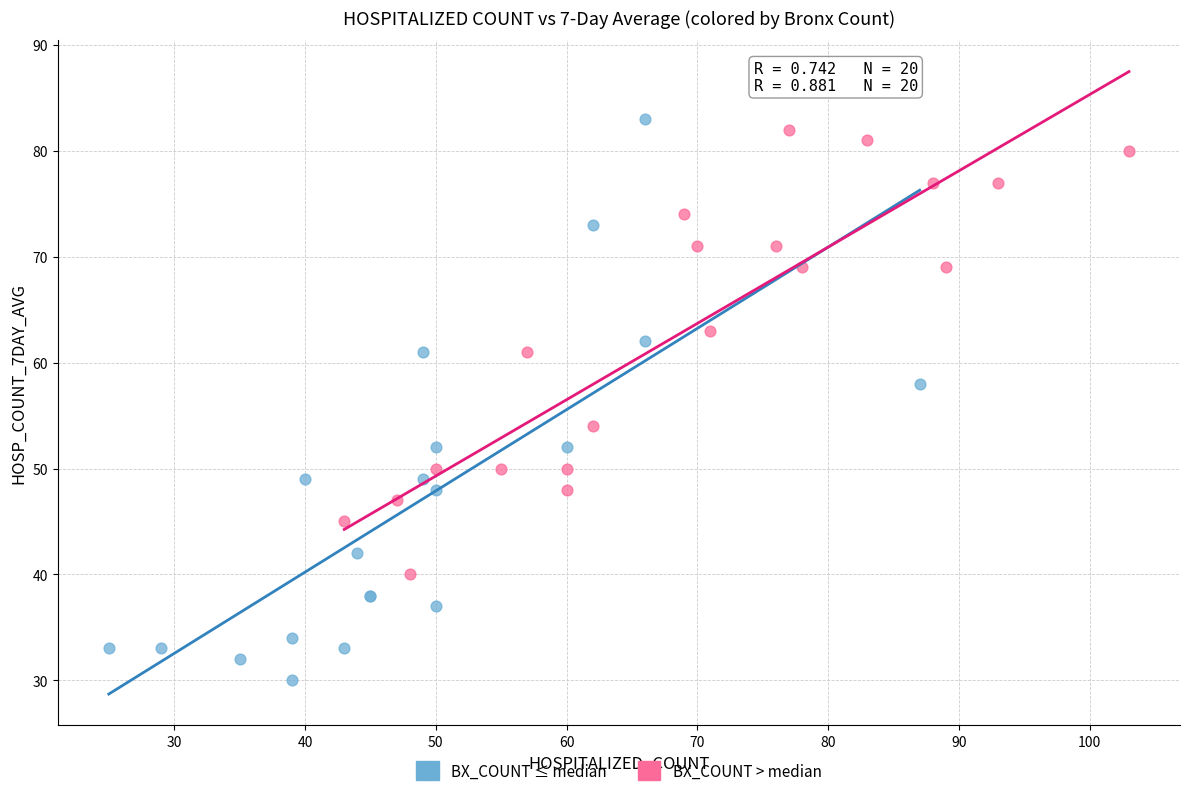

What are all the series names shown in the legend?

BX_COUNT ≤ median, BX_COUNT > median